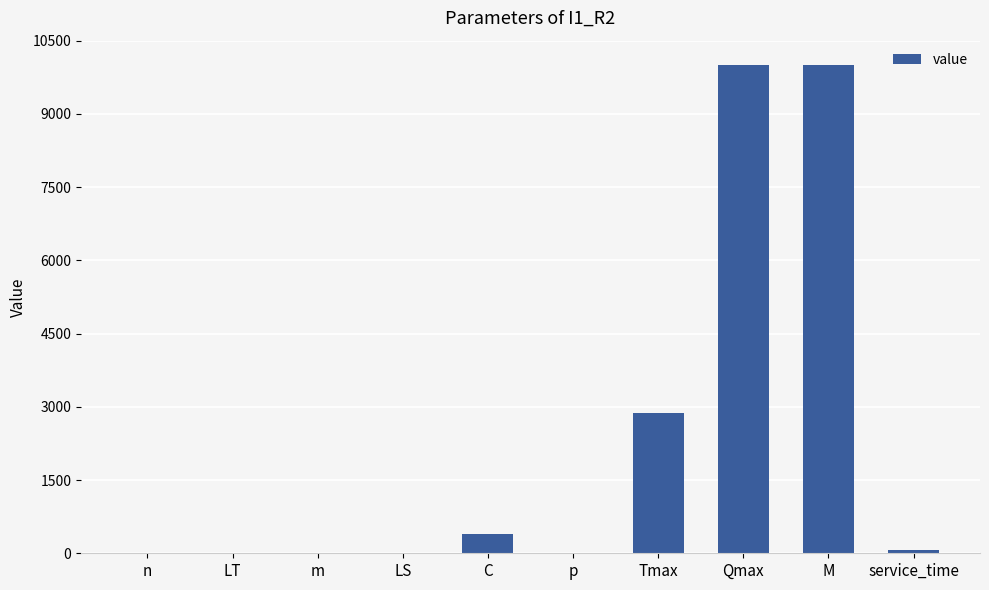

How many data points does each series have?

10